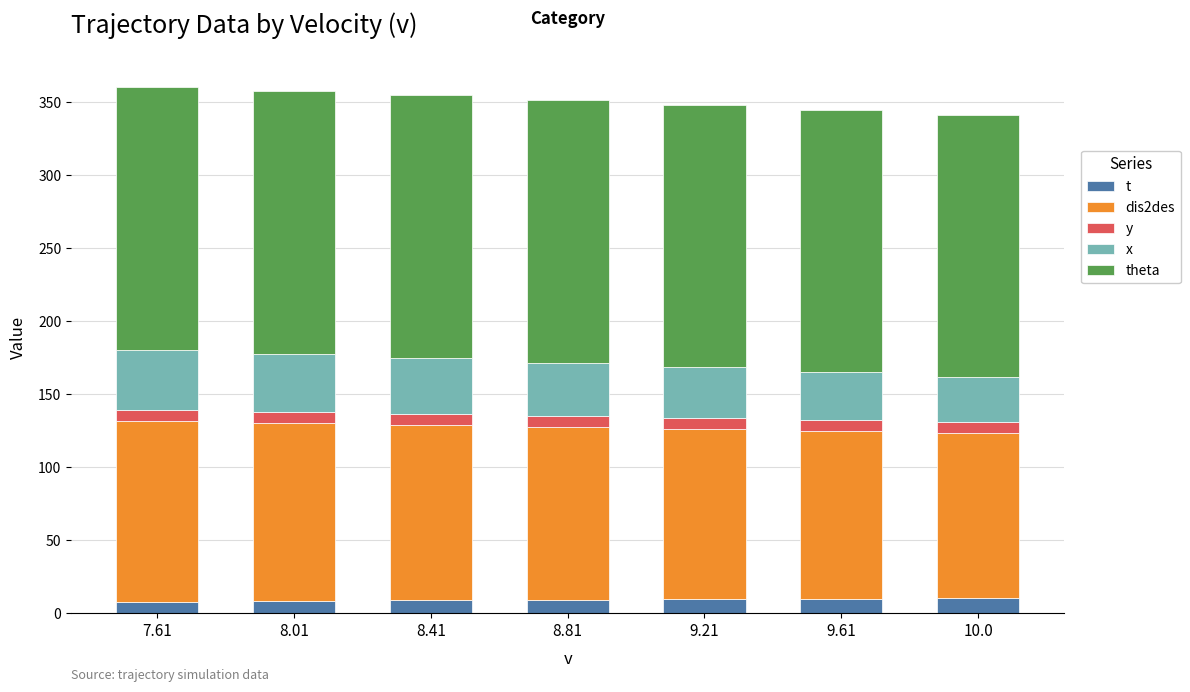

Which series has the largest total across all categories?

theta